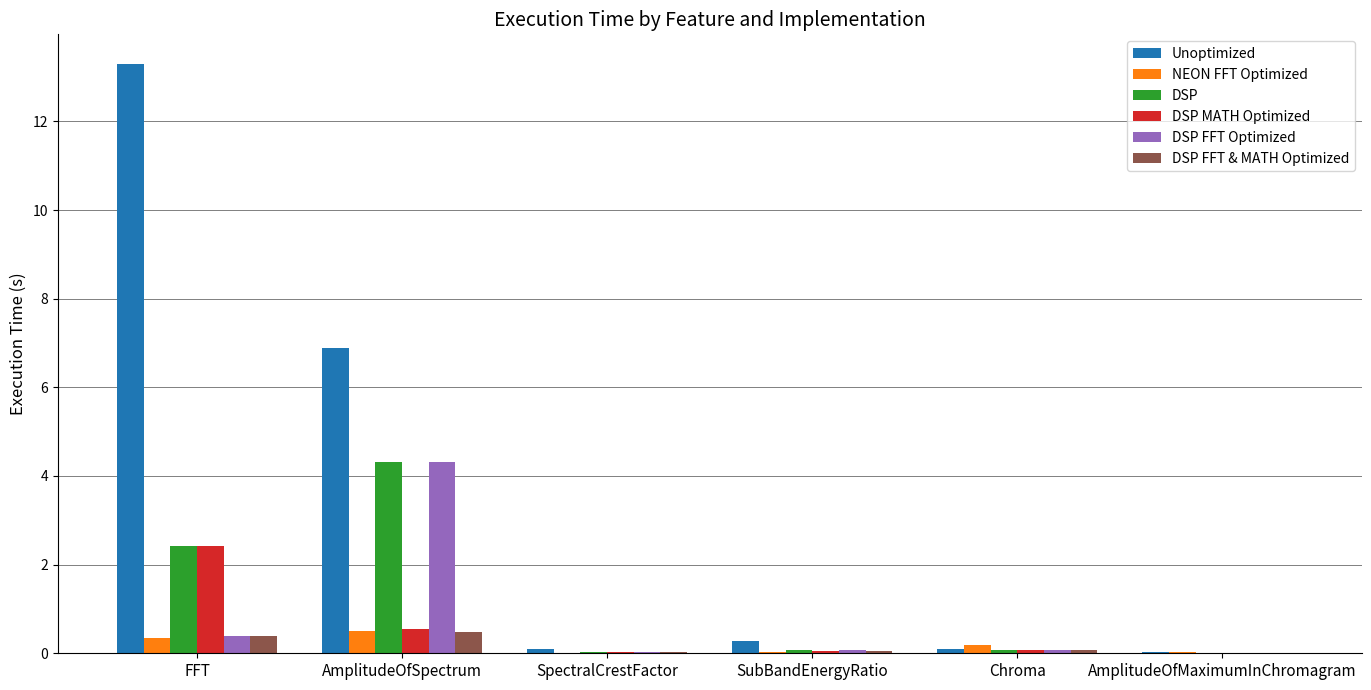

The value of DSP FFT & MATH Optimized at SpectralCrestFactor is 0.0. True or false?

True